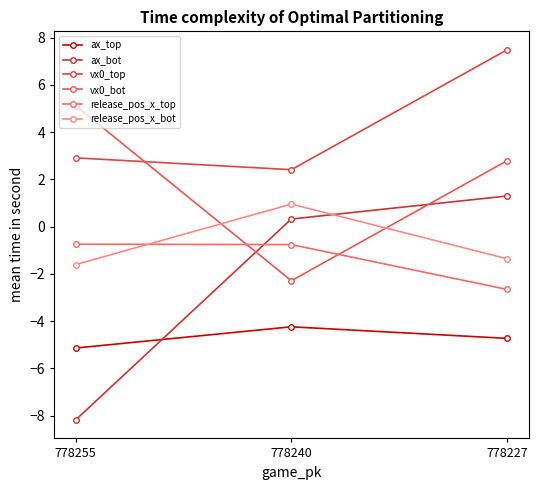

What is the spread (max minus min) of values at 778255?

13.3